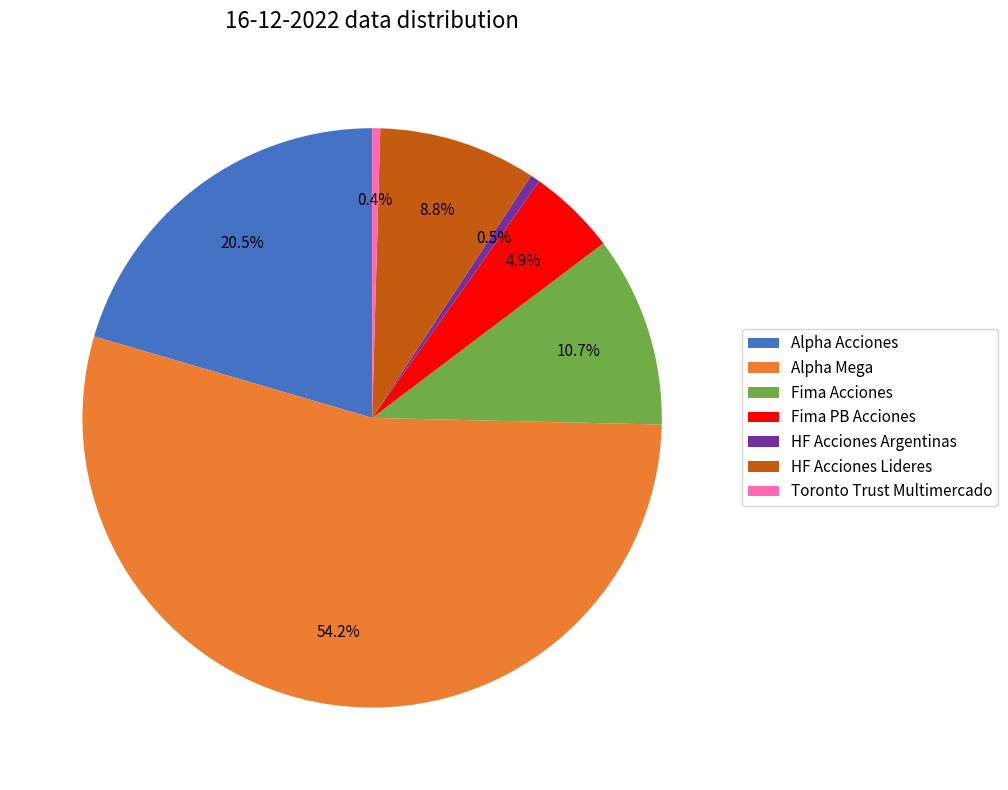

Which slice is the largest?

Alpha Mega